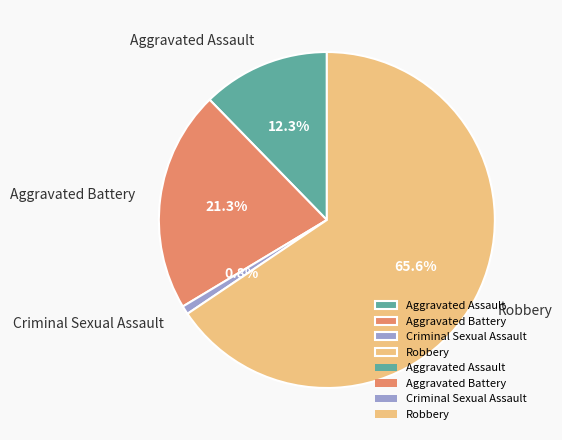

To the nearest percent, what is the difference between the largest and smallest slice percentages?

65%